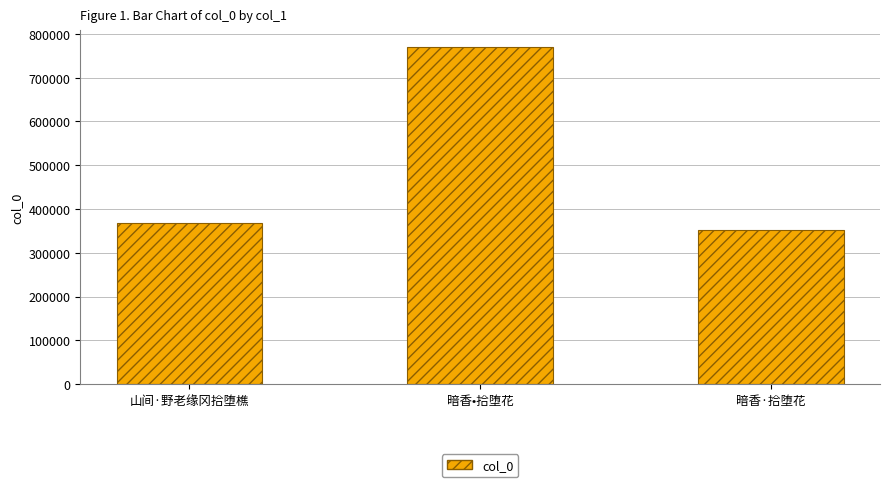

List the labels in order of value, largest first.

暗香•拾堕花, 山间·野老缘冈拾堕樵, 暗香·拾堕花